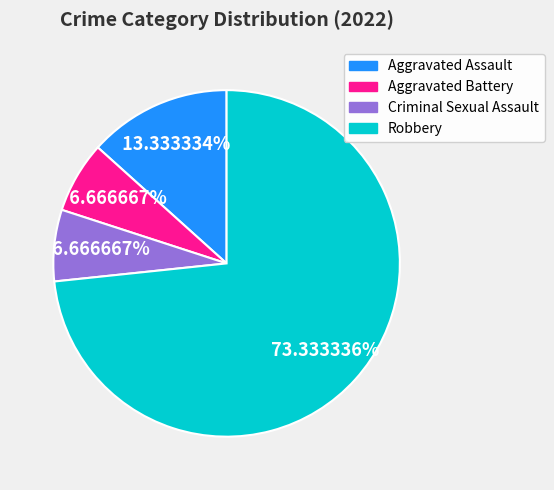

To the nearest percent, what is the average slice percentage?

25%